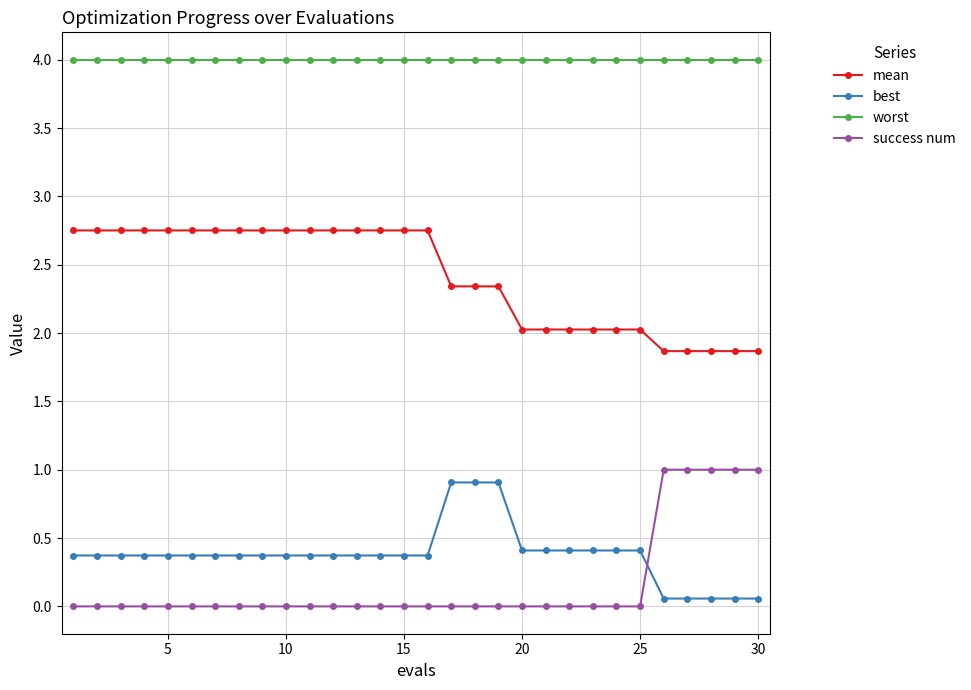

What is the maximum value for worst?

4.0